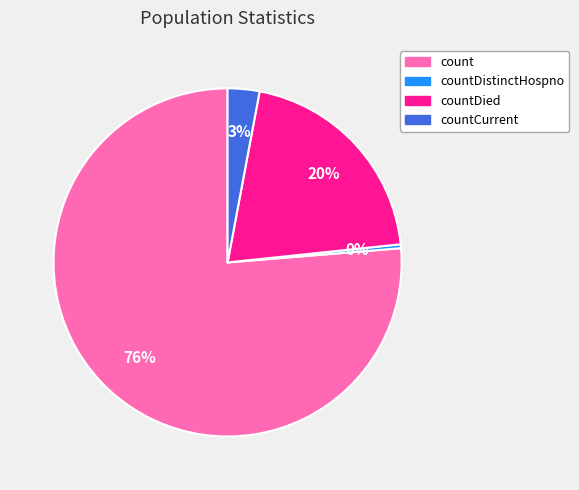

To the nearest percent, what is the average slice percentage?

25%